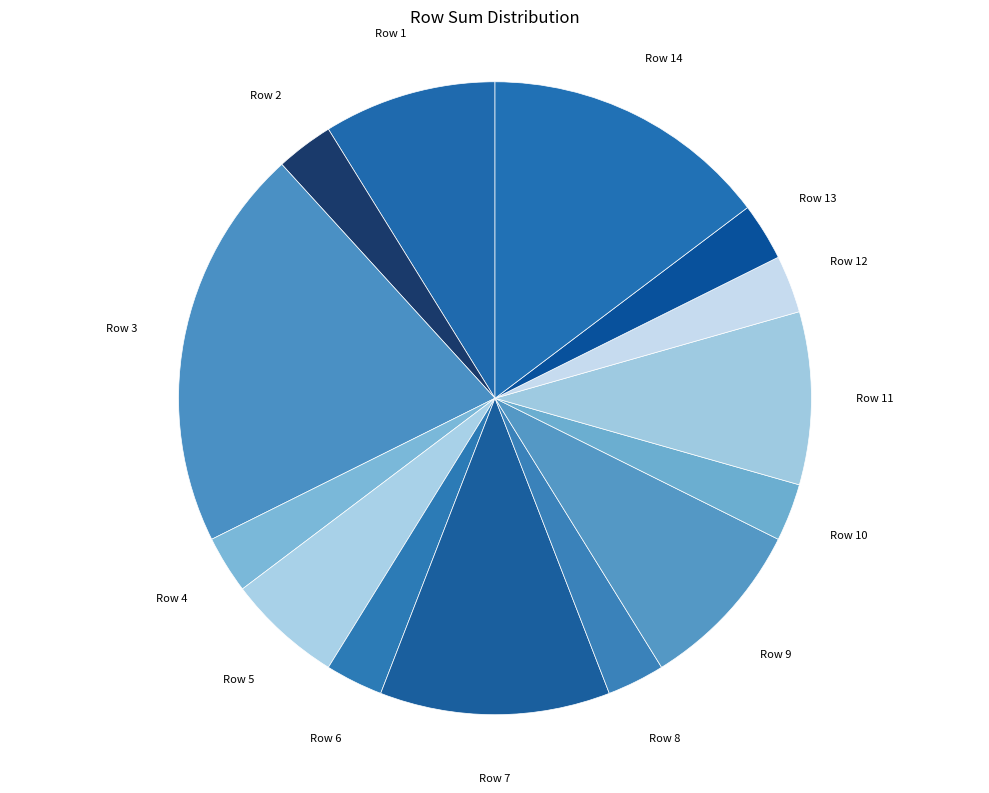

How many slices are in this pie chart?

14